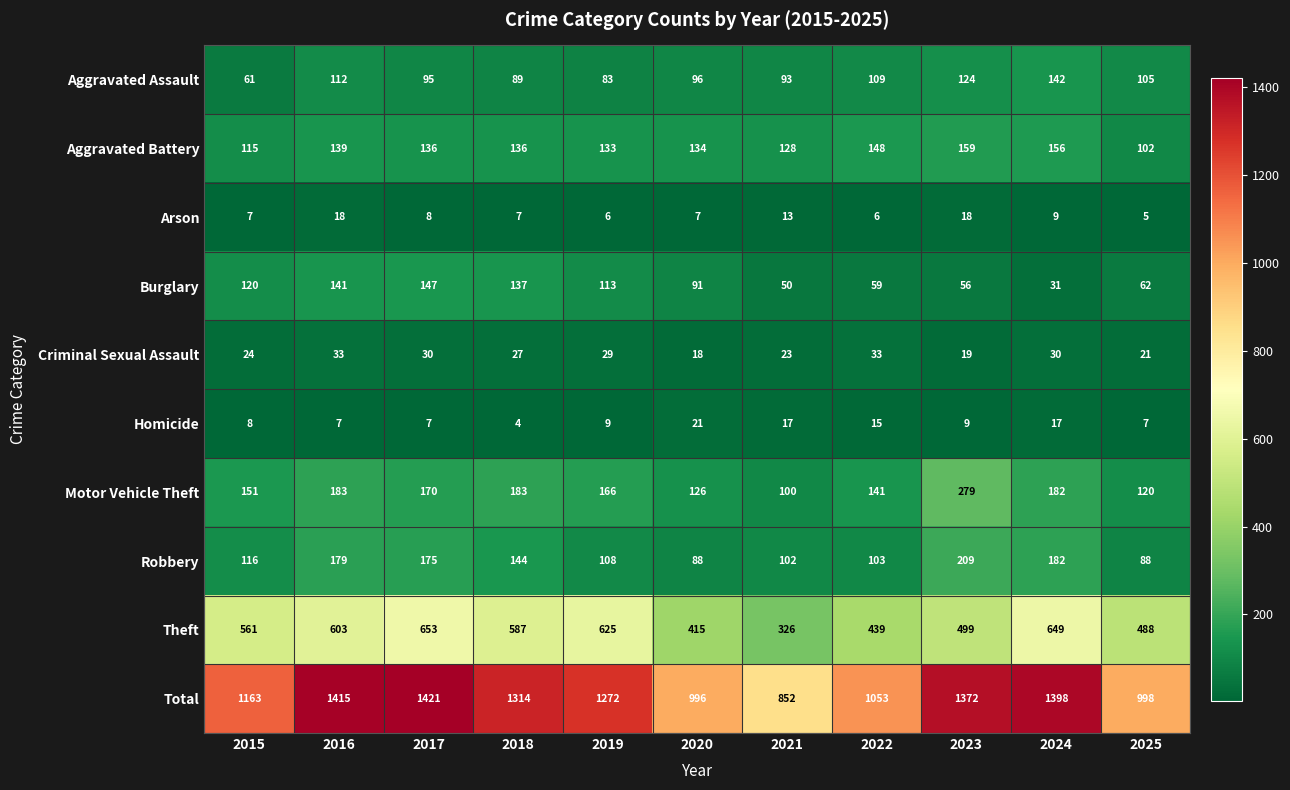

Is it true that Aggravated Assault equals 89 at 2018?

True